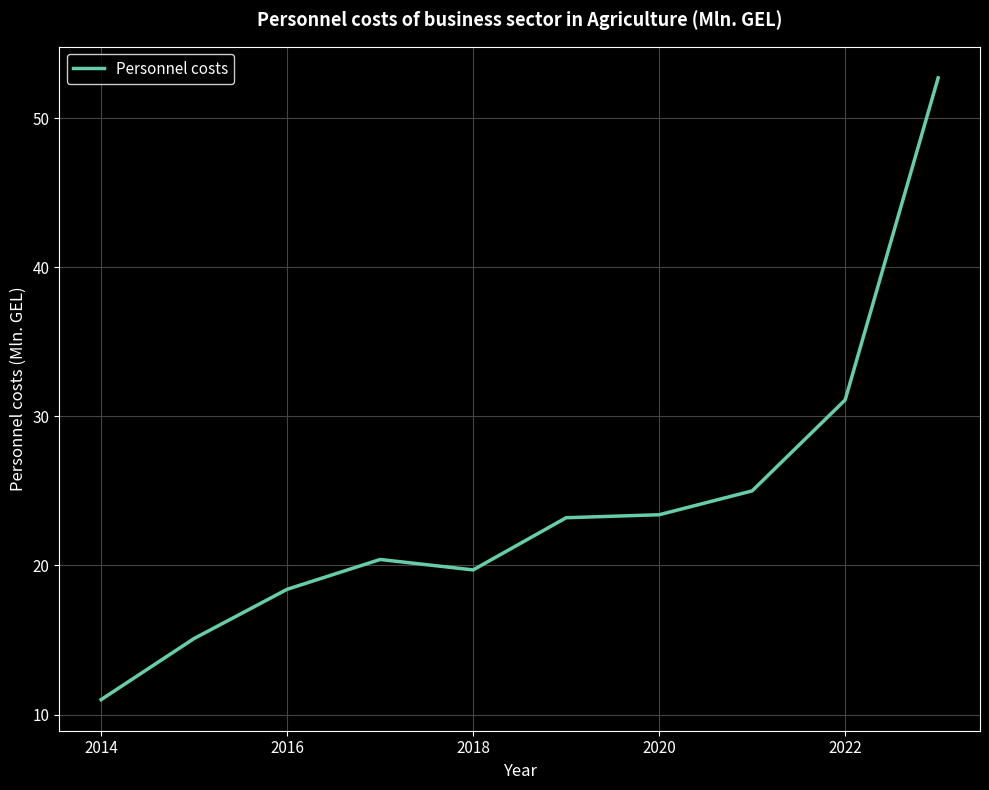

What is the difference between the maximum and minimum values?

41.7